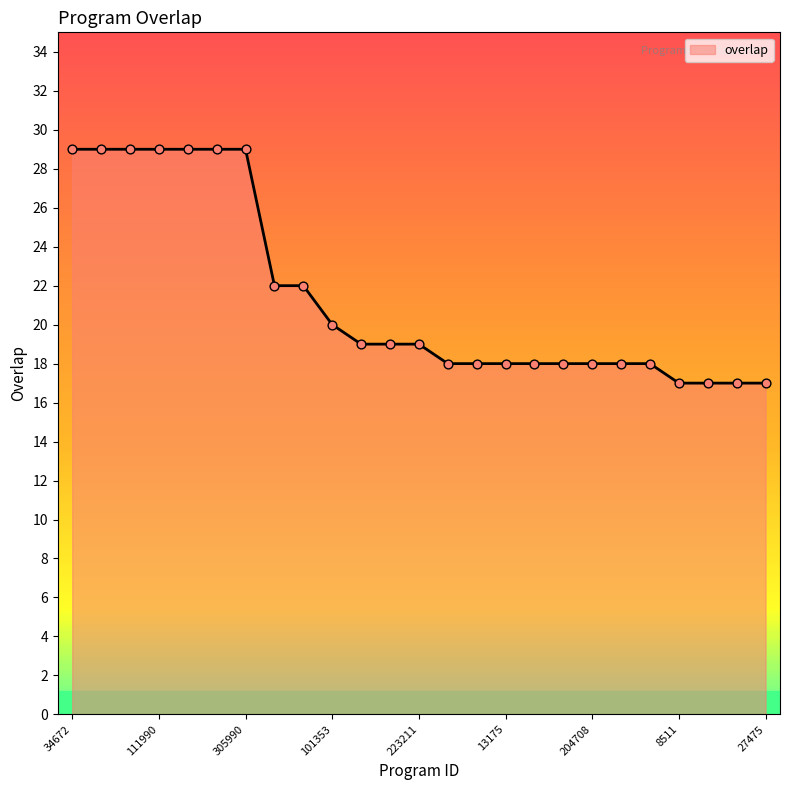

What is the maximum value shown in the chart?

29